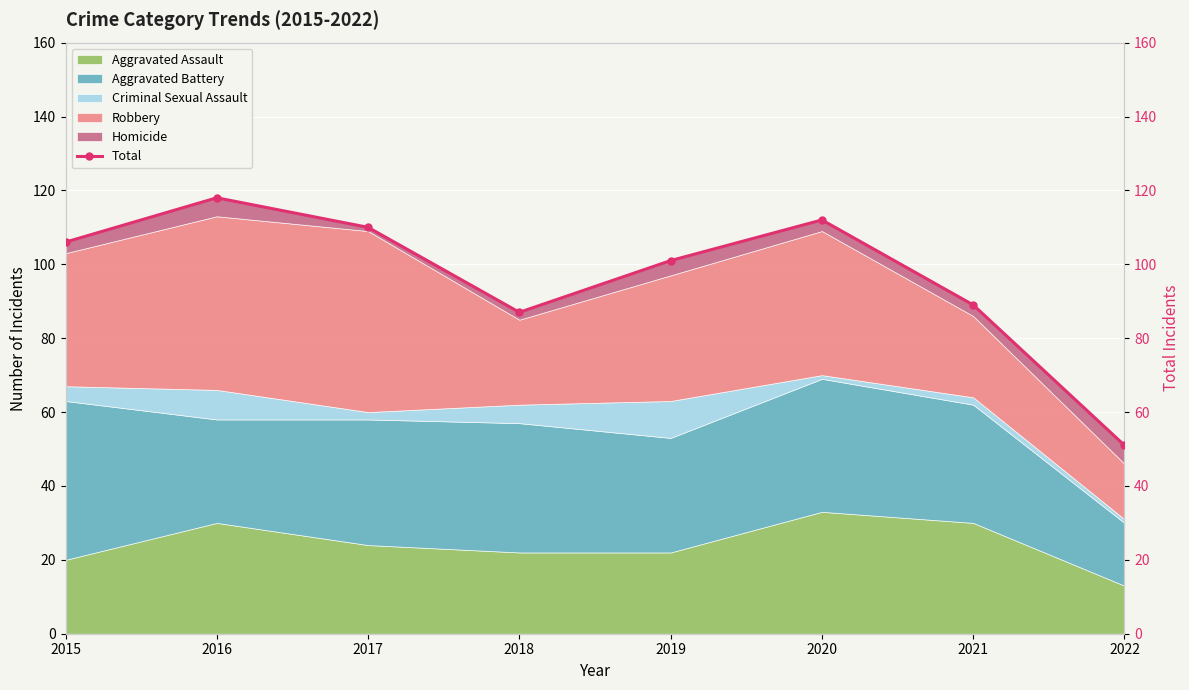

What is the sum of all values?

774